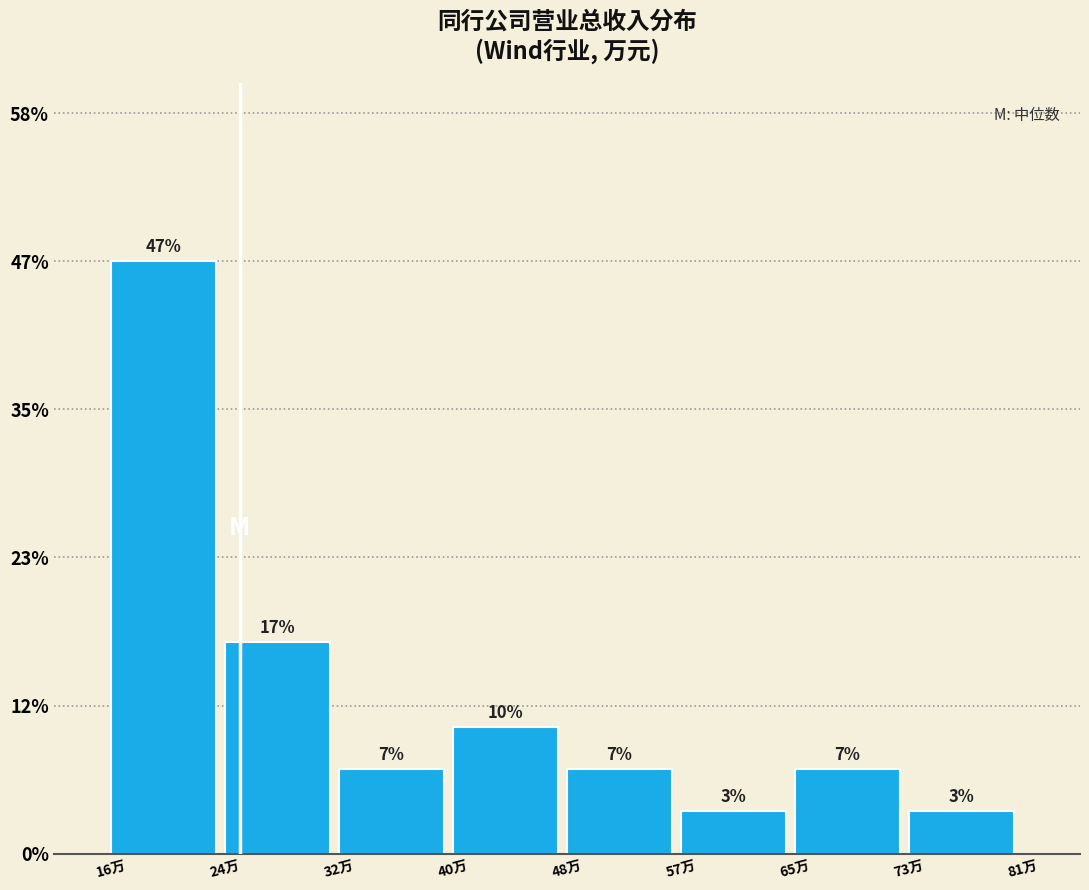

Are the bars horizontal?

No